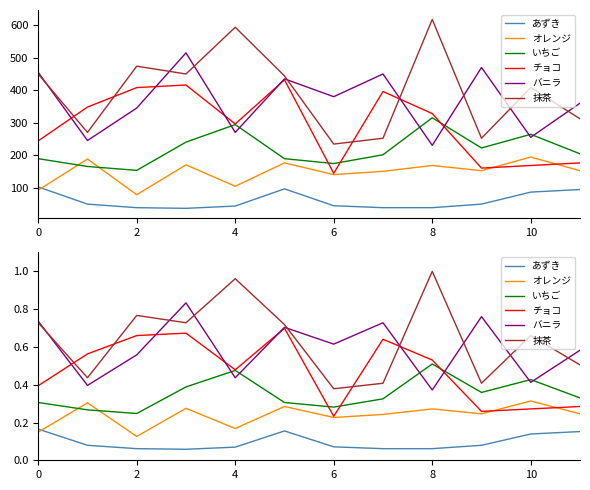

Does the chart display data point markers on the line(s)?

No